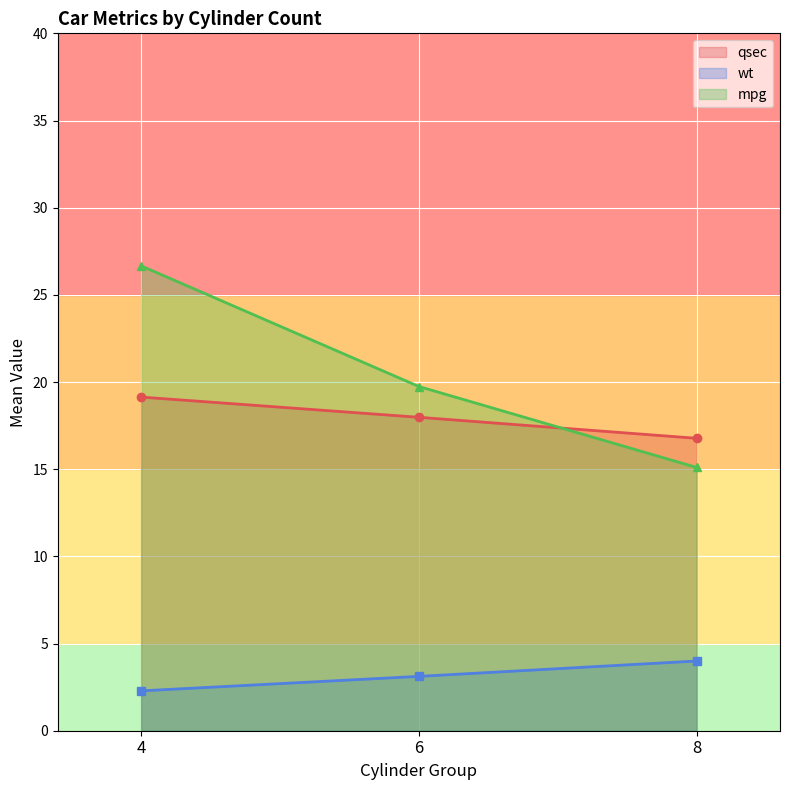

True or false: qsec and wt cross at least once.

False